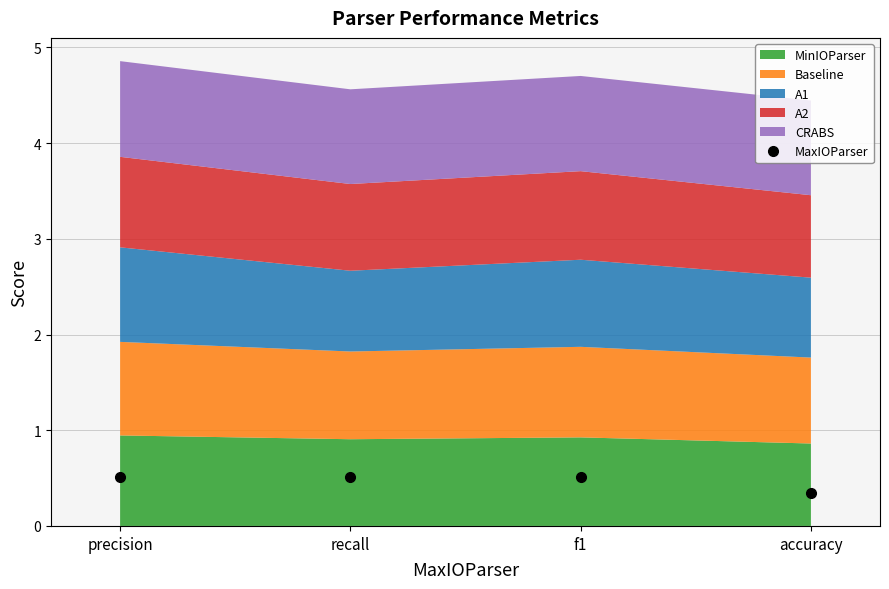

Count the values in the range 0 to 1.

4